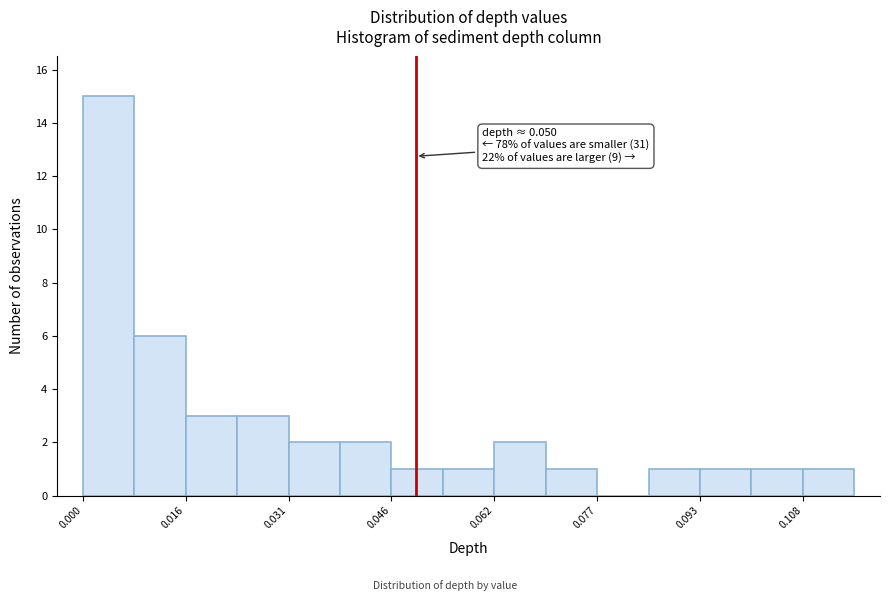

Read against the x-axis, roughly where is the centre of the tallest bar?

0.004